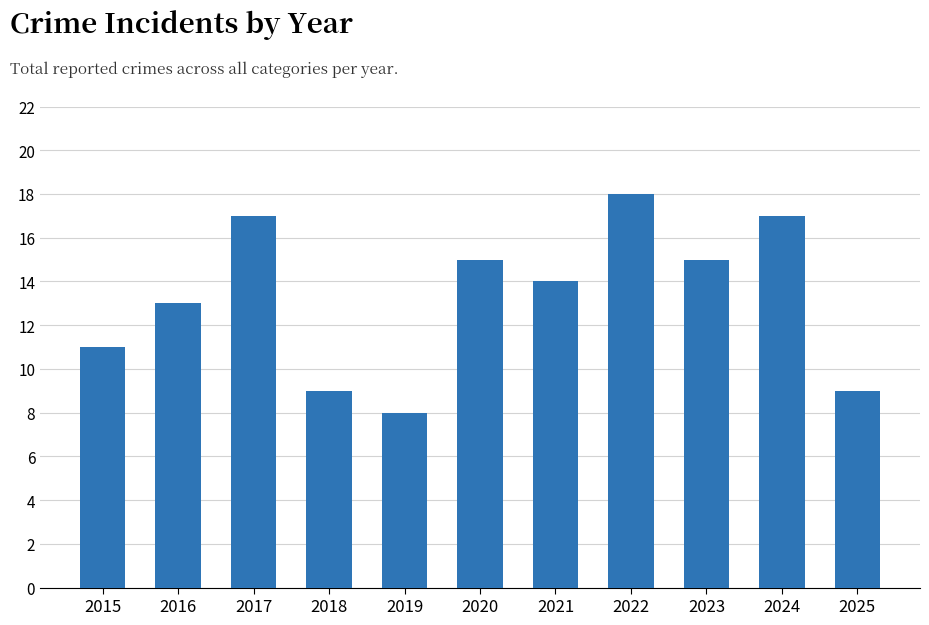

Are the bars horizontal?

No